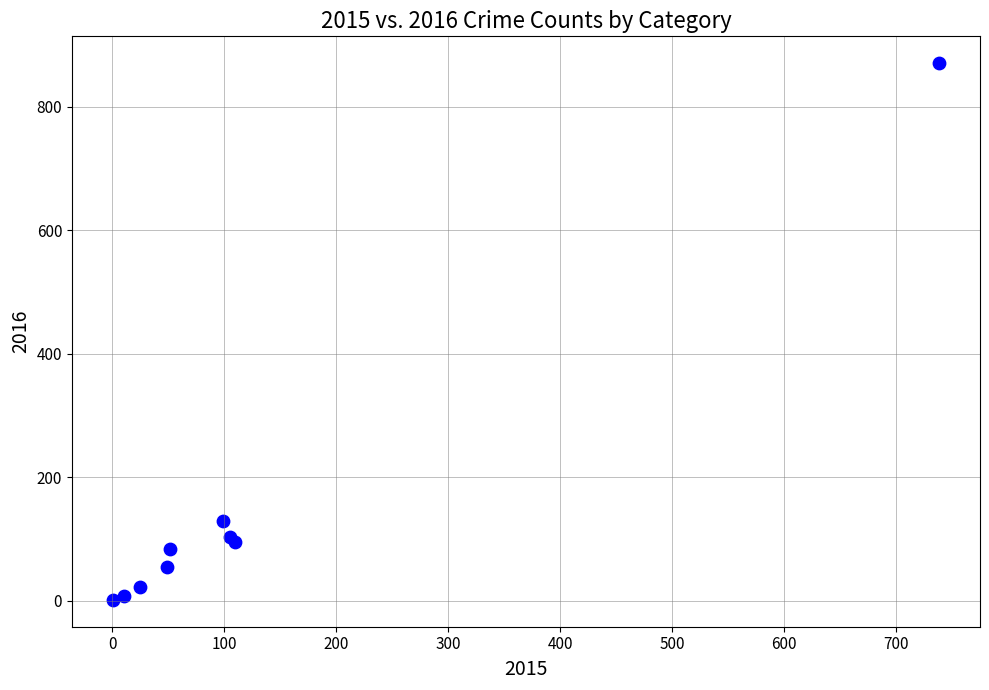

What Y value in the scatter plot is closest to 436?

129